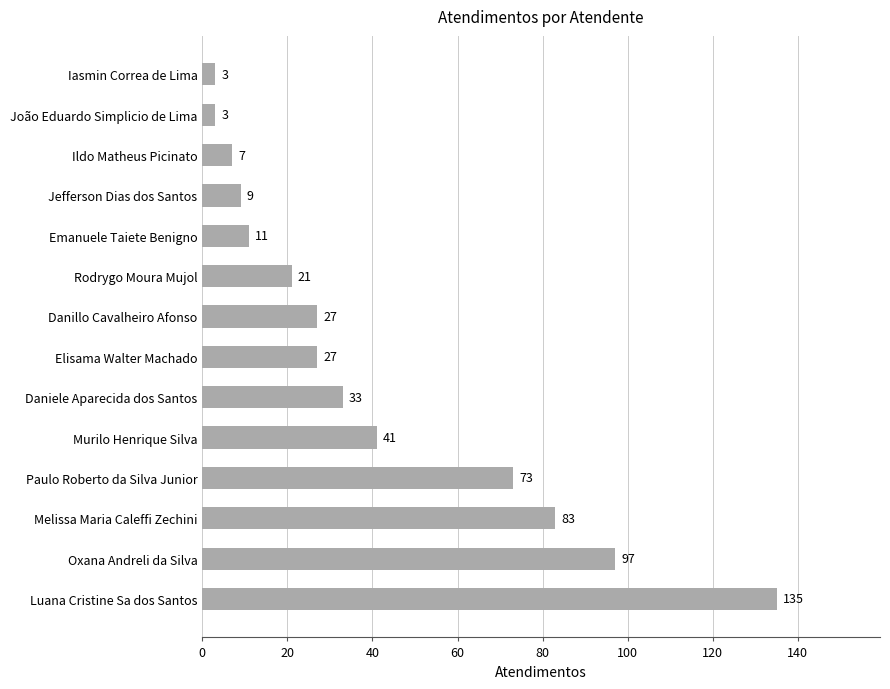

Is it true that the value at Luana Cristine Sa dos Santos is 209?

False